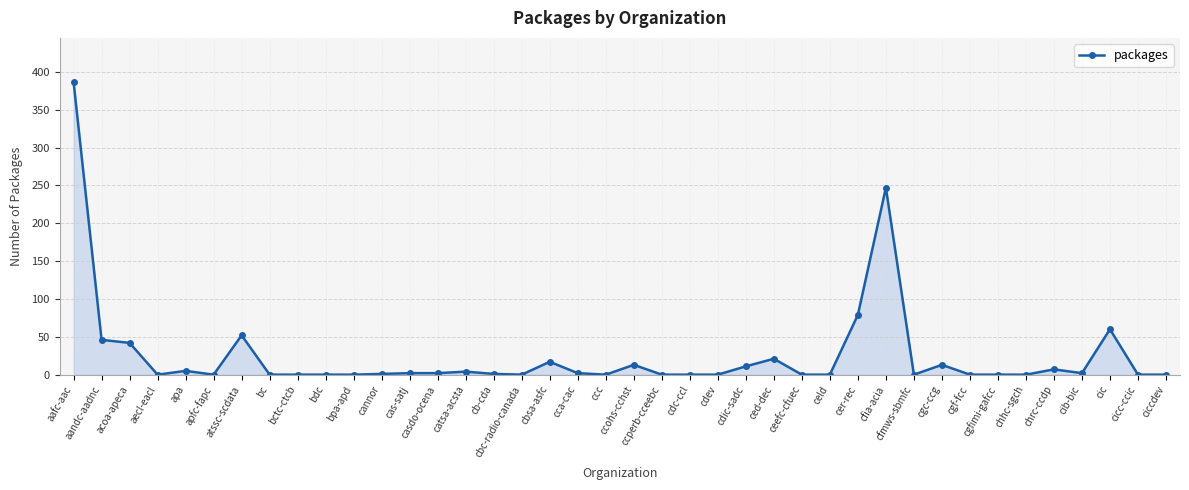

What is the label of the 32nd point from the right?

bctc-ctcb